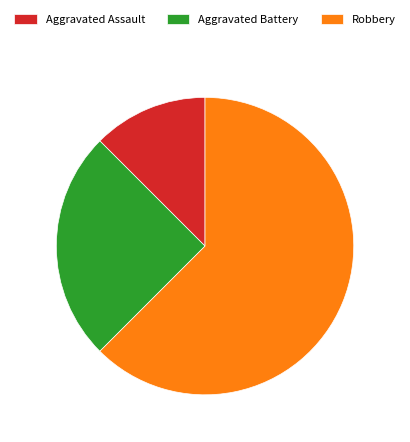

The Aggravated Battery slice represents 36% of the pie. True or false?

False